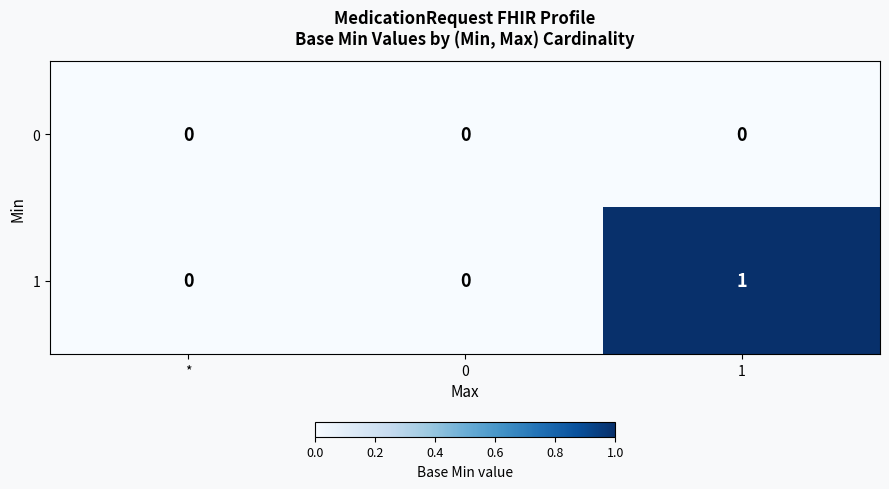

At which category is the sum across all series the highest?

1